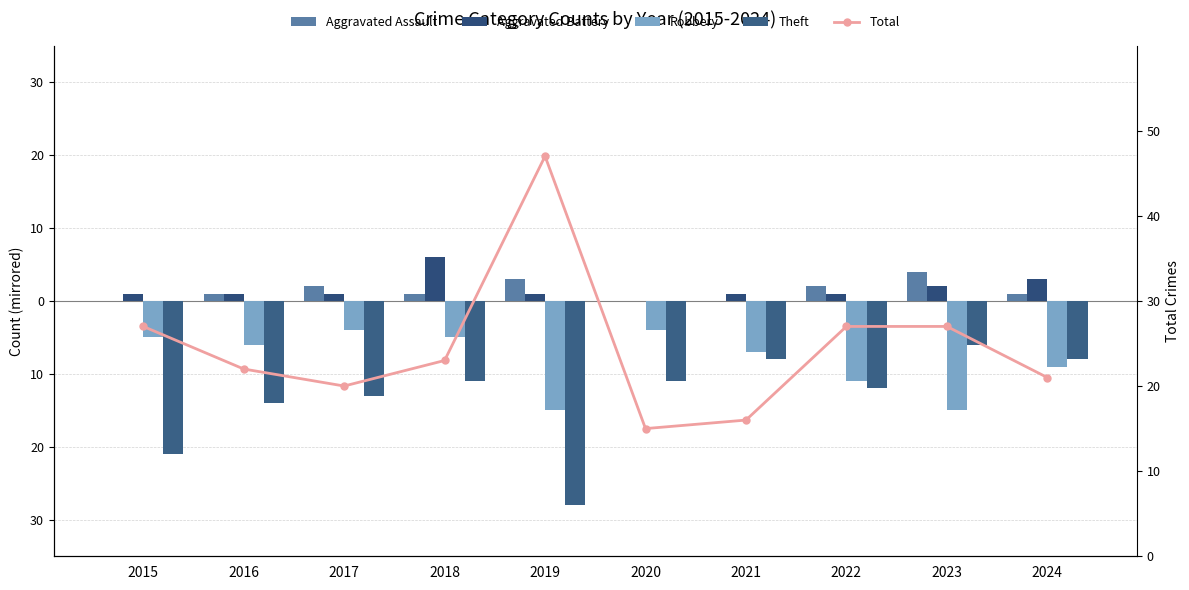

What is the sum of all Aggravated Battery values?

17